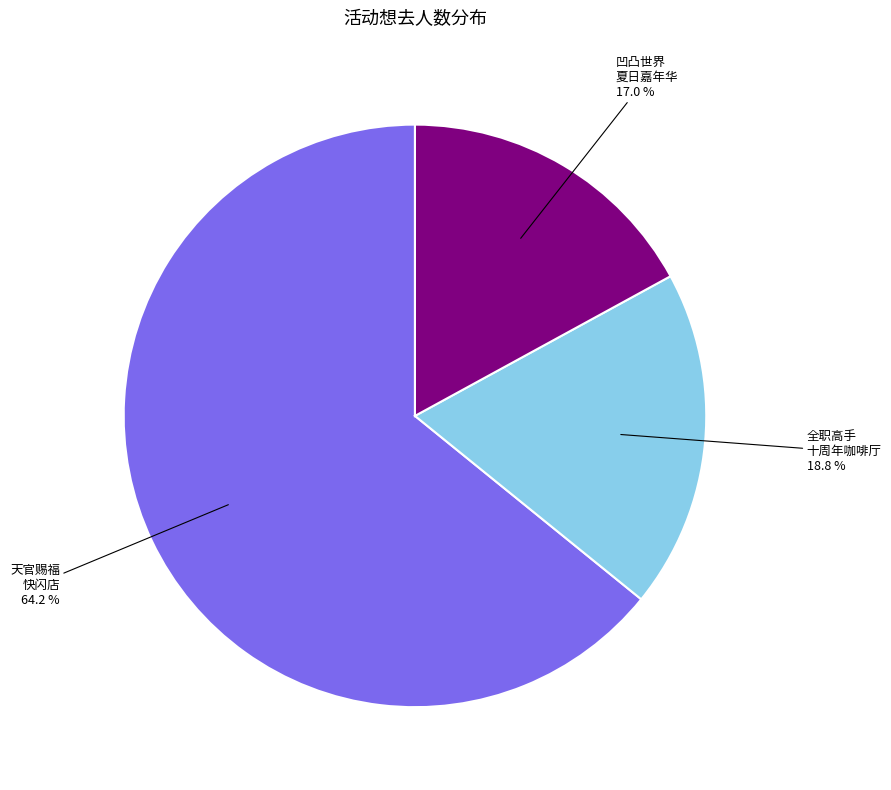

Does any single category account for the majority?

Yes